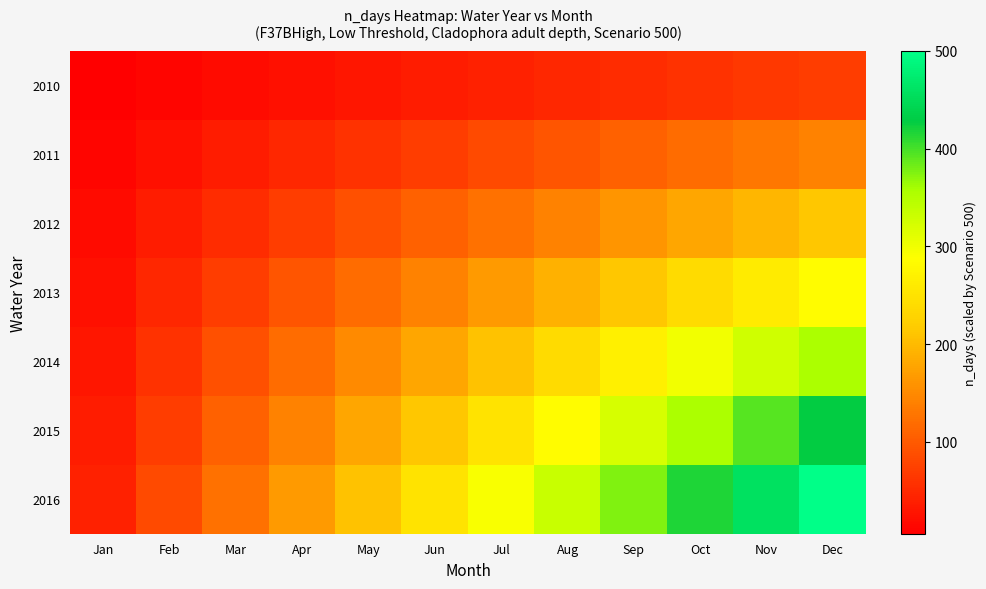

At Mar, list the series in order from smallest to largest.

2010, 2011, 2012, 2013, 2014, 2015, 2016